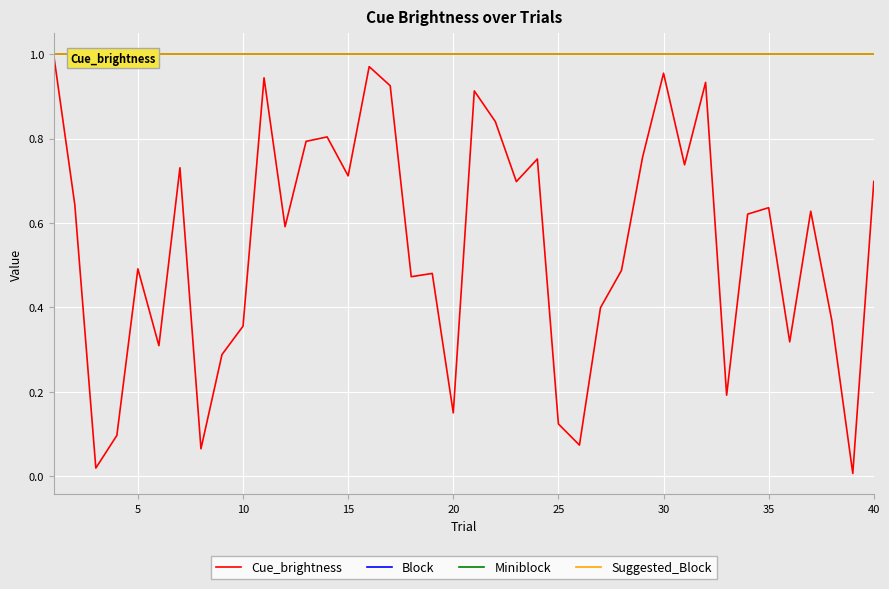

Rank the series by their maximum value, from highest to lowest.

Block, Miniblock, Suggested_Block, Cue_brightness